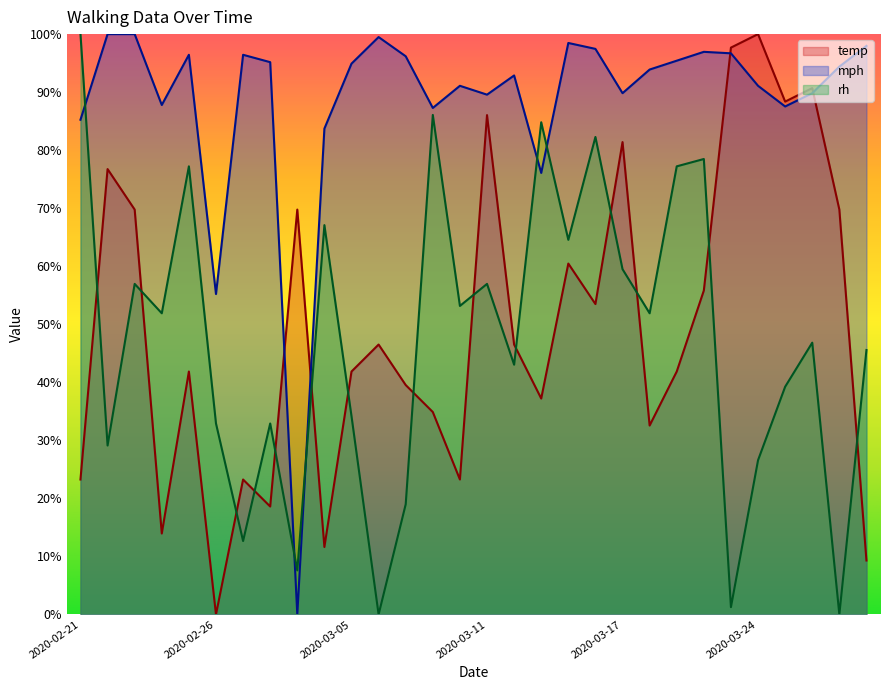

What is the label of the 3rd point from the left?

2020-02-23